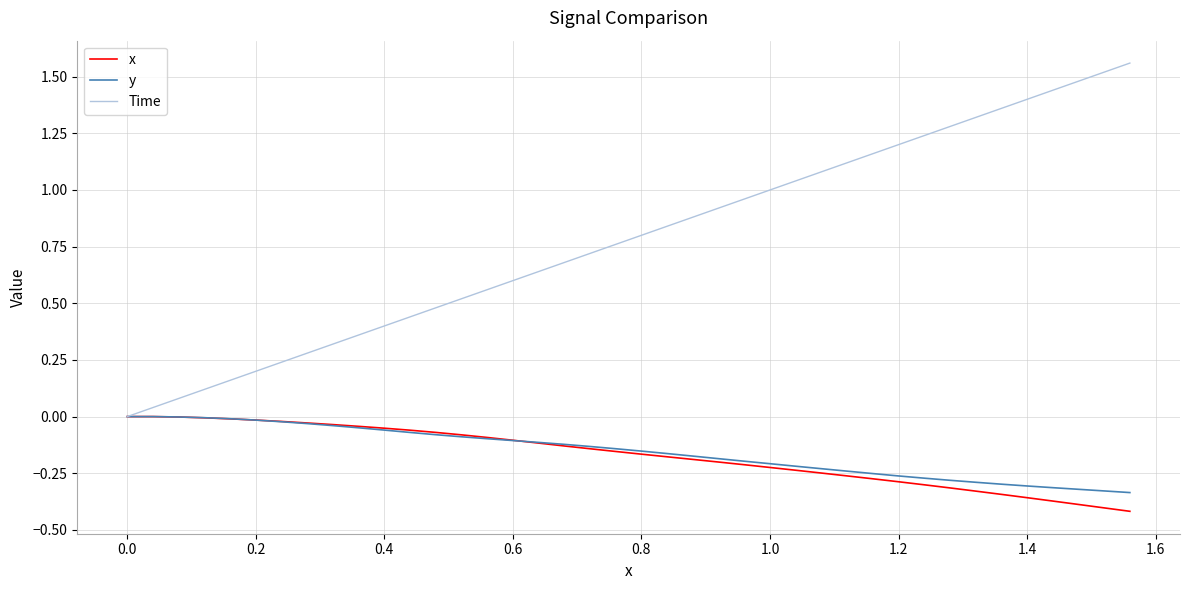

Which series has the widest spread of values?

Time